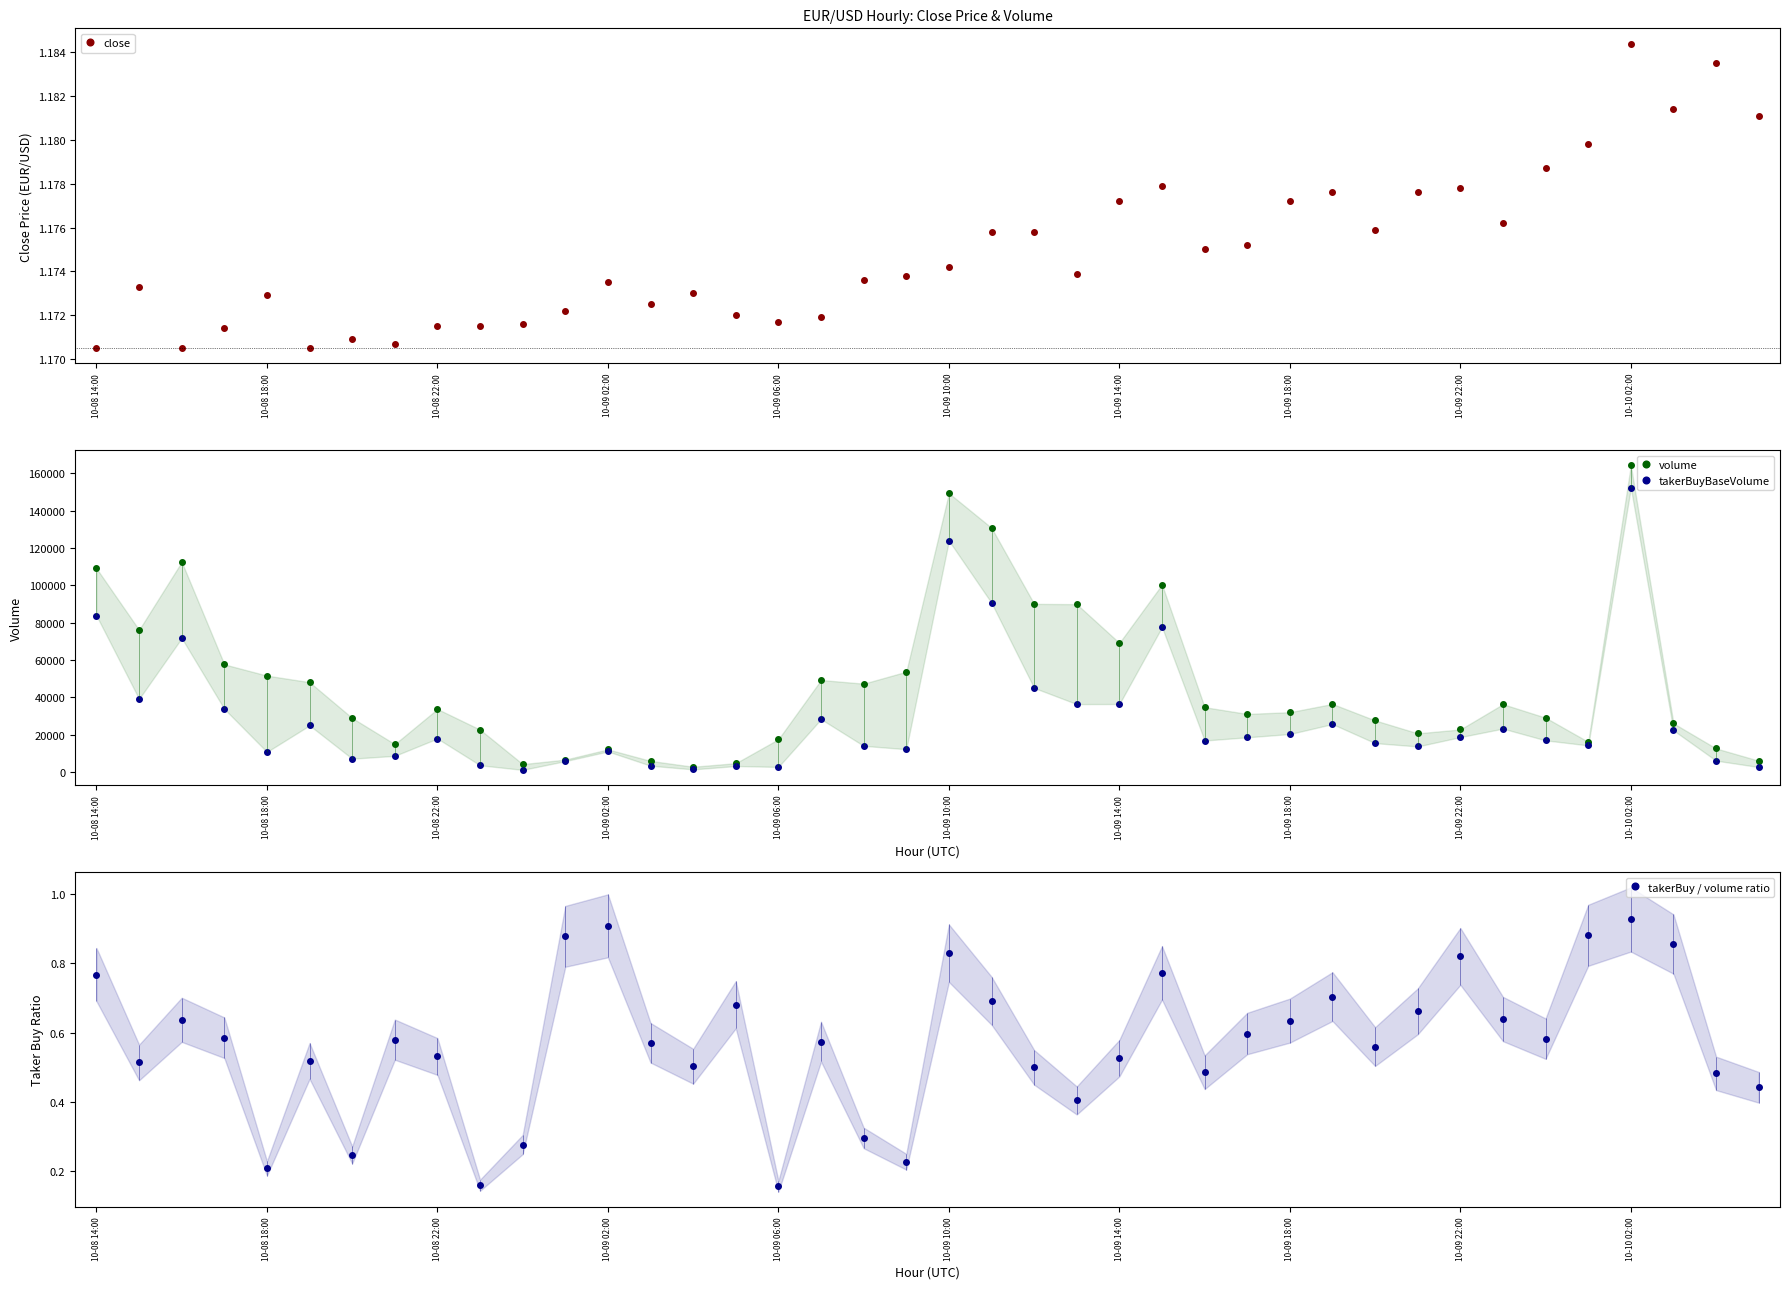

What position from the left is 38?

39